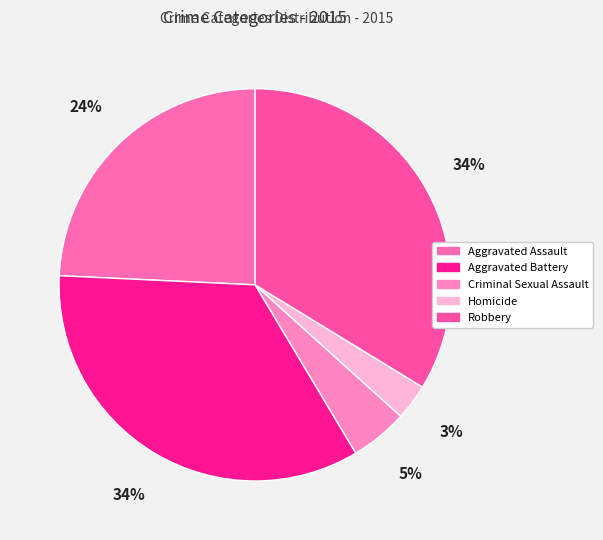

How many slices are in this pie chart?

5